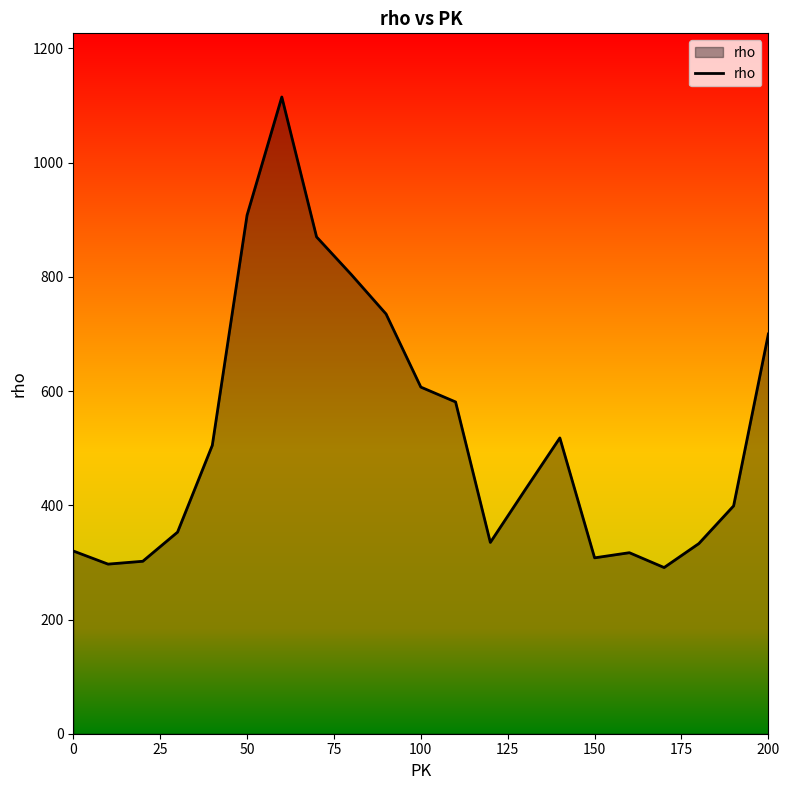

What is the smallest value displayed?

291